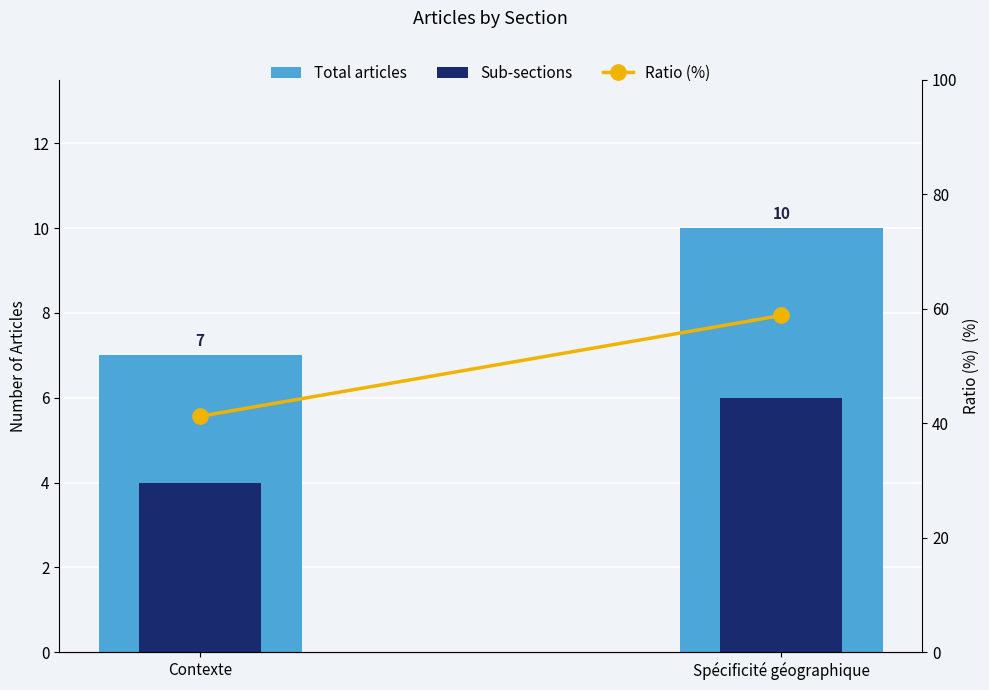

The value of Total articles at Contexte is 7.0. True or false?

True